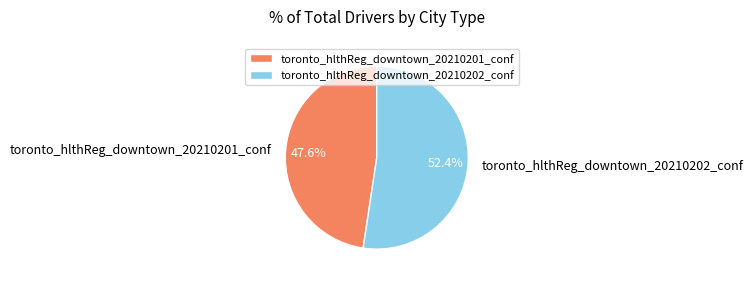

Which has a higher value, toronto_hlthReg_downtown_20210201_conf or toronto_hlthReg_downtown_20210202_conf?

toronto_hlthReg_downtown_20210202_conf